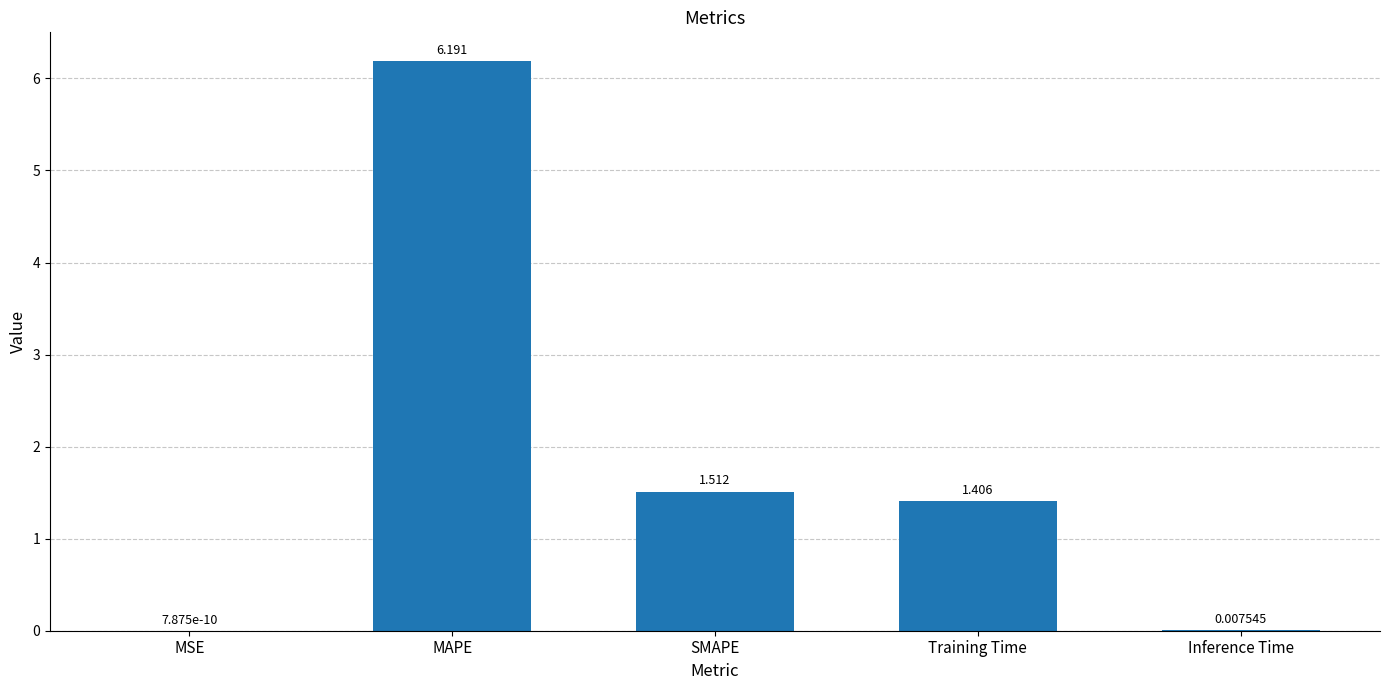

Between SMAPE and MAPE, which is larger?

MAPE